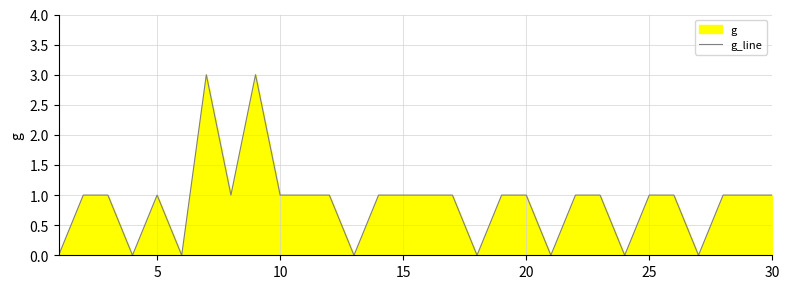

What is the maximum value shown in the chart?

3